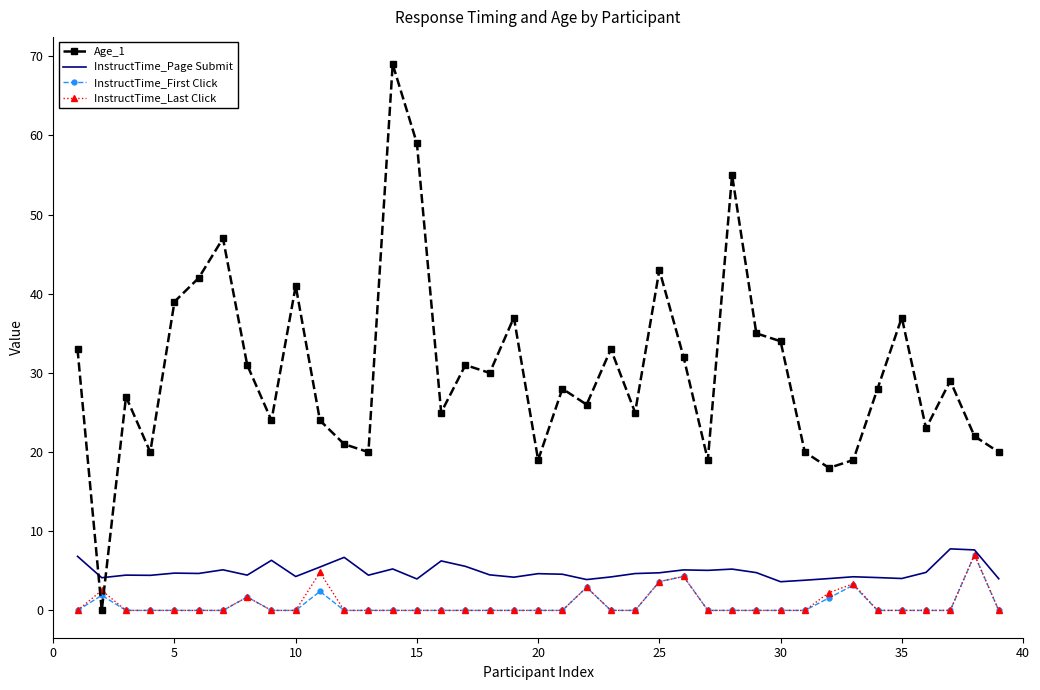

Which series has the widest spread of values?

Age_1